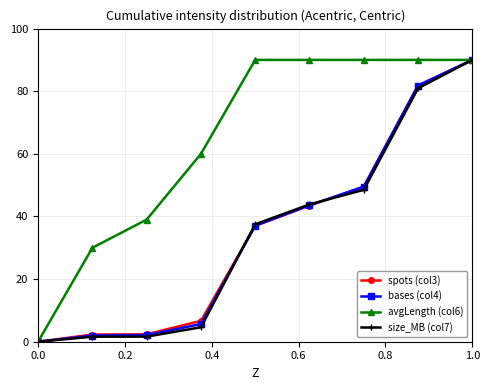

How many positive values does the spots (col3) series have?

8